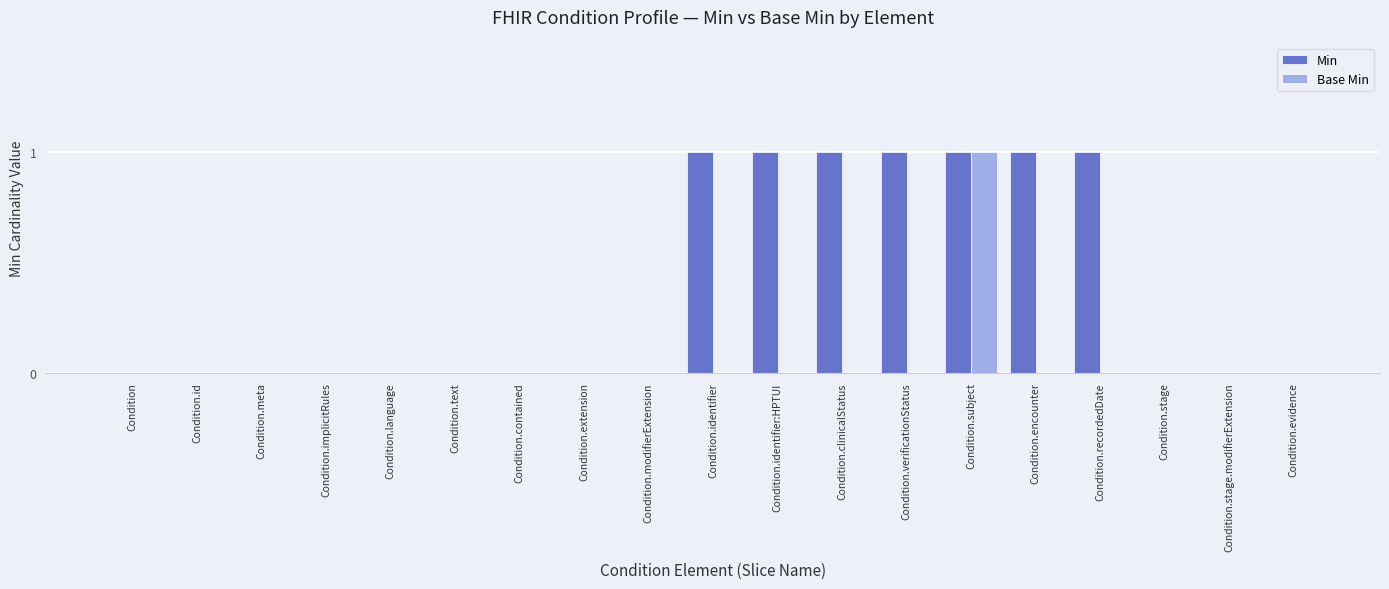

Reading left to right, what are all the values shown in this chart?

Min: 0	0	0	0	0	0	0	0	0	1	1	1	1	1	1	1	0	0	0
Base Min: 0	0	0	0	0	0	0	0	0	0	0	0	0	1	0	0	0	0	0